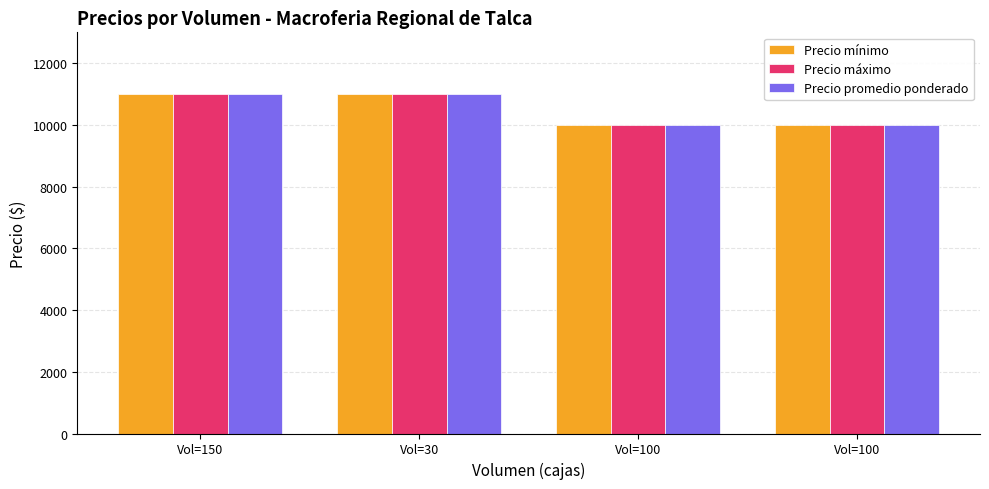

What are all the series names shown in the legend?

Precio mínimo, Precio máximo, Precio promedio ponderado